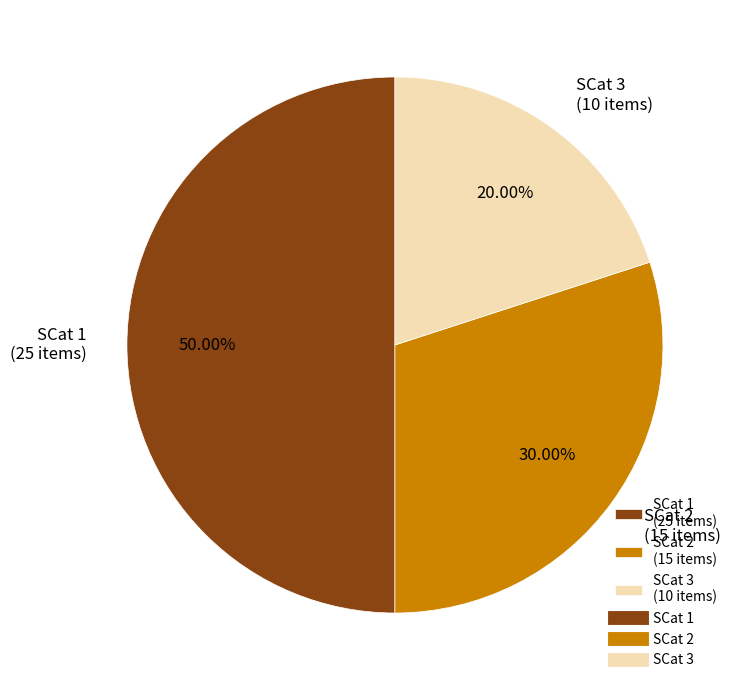

Is SCat 3 (10 items) the majority of the pie?

No